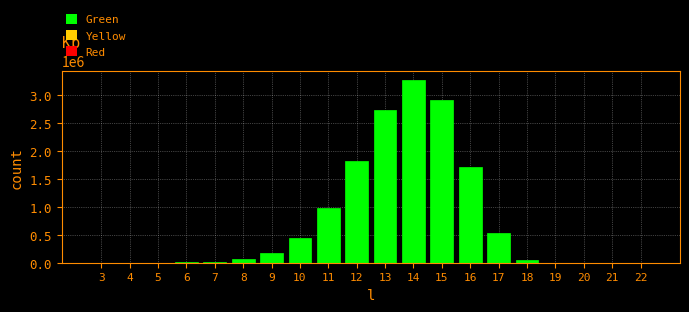

What is the change in value from 11 to 21?

-983732